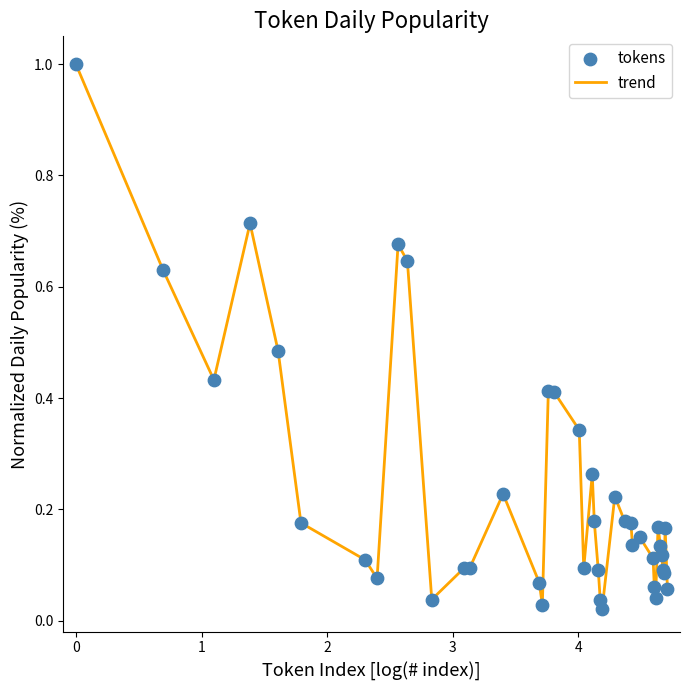

What is the greatest value displayed?

1.0